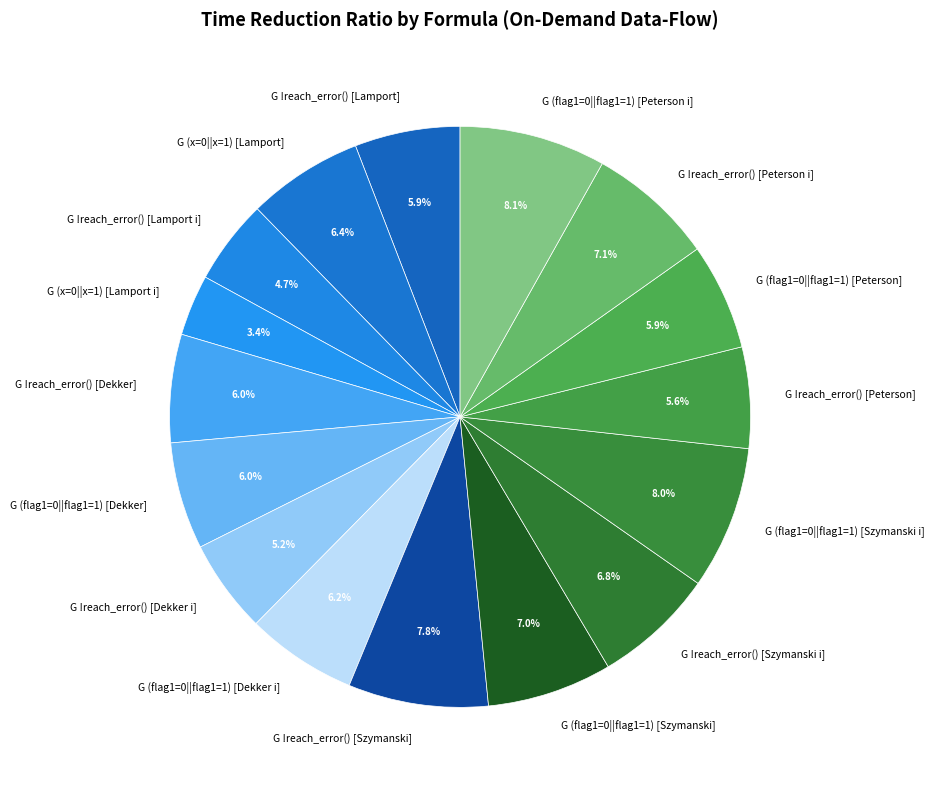

Does G (flag1=0||flag1=1) [Szymanski] account for over 50% of the chart?

No